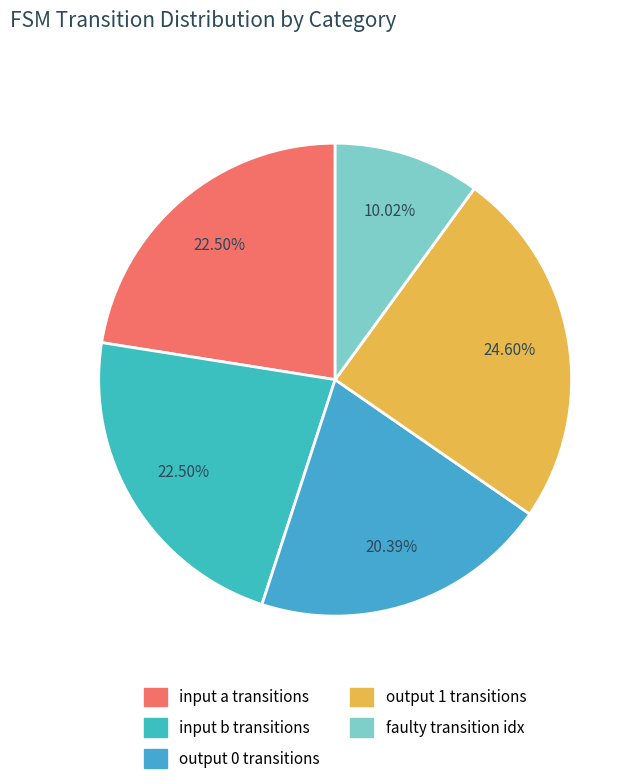

Count the number of slices in the pie.

5